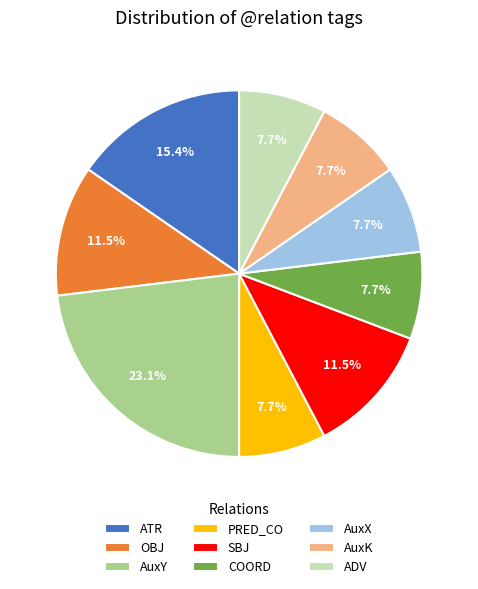

To the nearest percent, what portion does AuxX represent?

8%